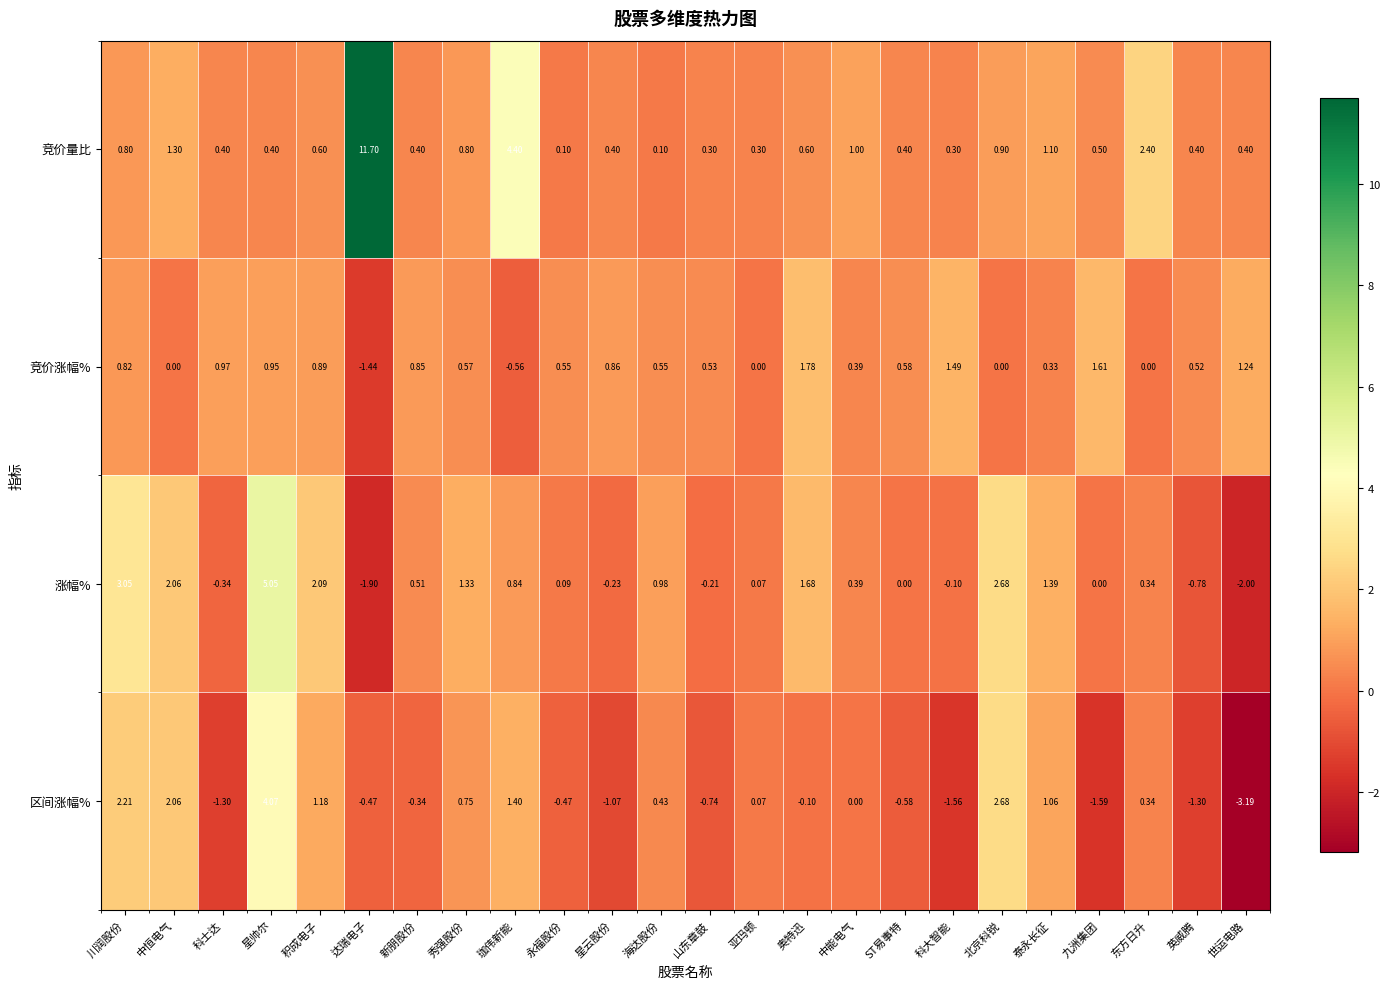

How many values in the 涨幅% series are below 0?

7